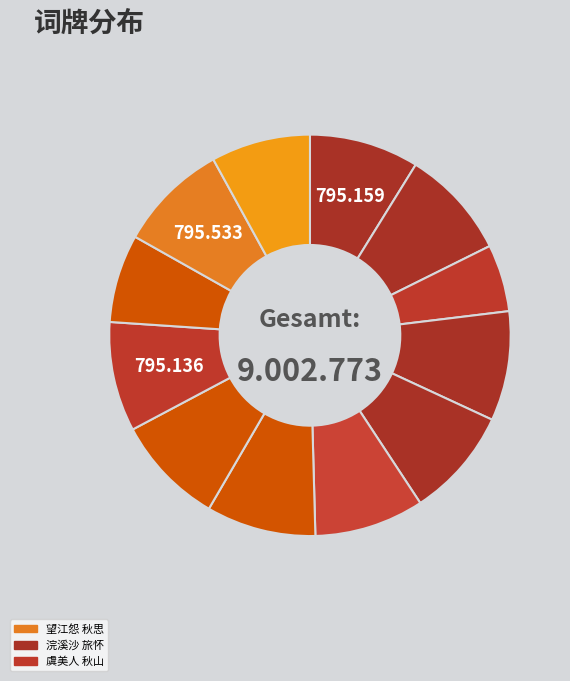

How many segments does this pie chart have?

12